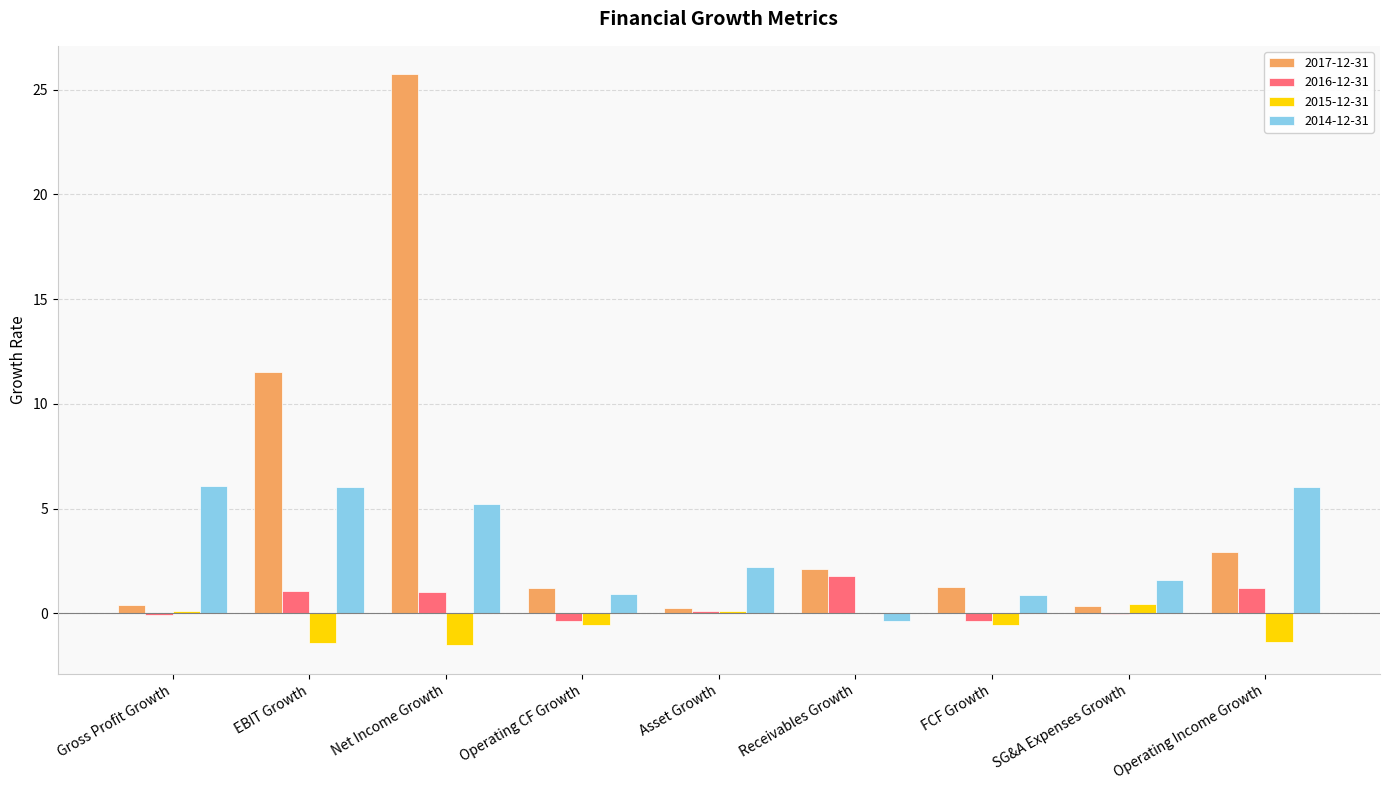

What is the total value across all series at EBIT Growth?

17.2